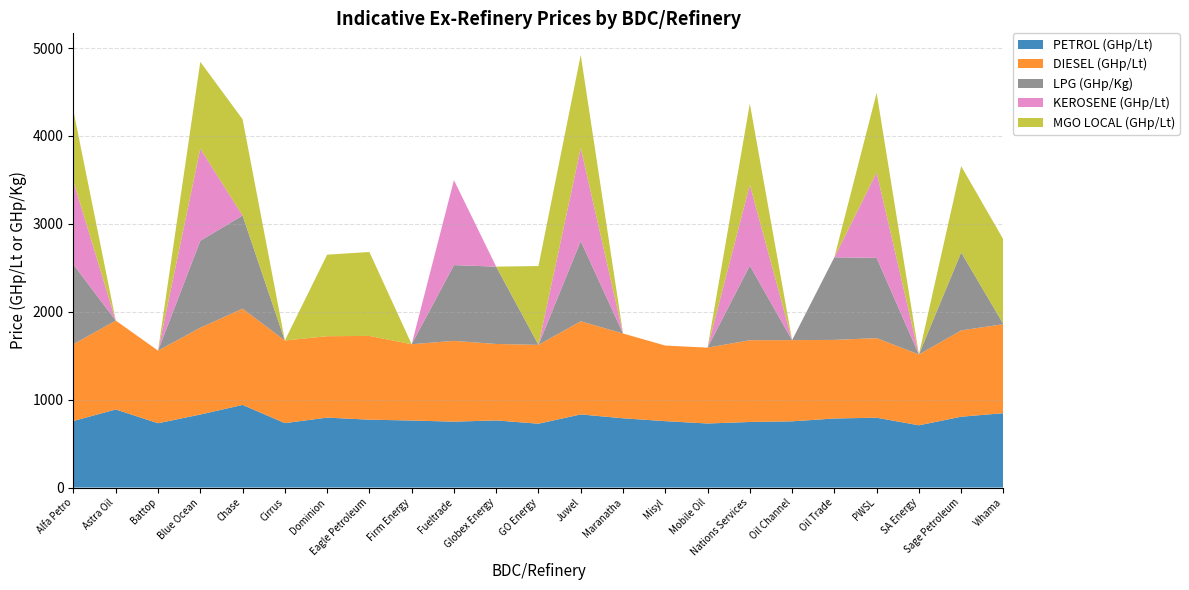

Reading left to right, extract all data points from this chart.

PETROL (GHp/Lt): 757.3	888.1	731.5	830.8	940.0	733.0	795.7	772.1	762.4	749.6	763.5	726.2	831.9	787.8	755.2	728.7	745.8	753.4	785.5	794.6	708.0	805.8	846.0
DIESEL (GHp/Lt): 873.9	1011.4	826.3	987.6	1095.1	940.0	926.2	953.1	868.1	919.2	870.0	897.0	1059.4	965.1	860.0	862.9	930.3	923.8	894.4	905.0	806.2	982.0	1012.7
LPG (GHp/Kg): 905.6	0.0	0.0	989.6	1060.0	0.0	0.0	0.0	0.0	862.0	879.8	0.0	913.4	0.0	0.0	0.0	849.3	0.0	939.8	913.3	0.0	886.9	0.0
KEROSENE (GHp/Lt): 944.2	0.0	0.0	1048.3	0.0	0.0	0.0	0.0	0.0	967.1	0.0	0.0	1057.8	0.0	0.0	0.0	918.9	0.0	0.0	972.3	0.0	0.0	0.0
MGO LOCAL (GHp/Lt): 802.7	0.0	0.0	987.6	1095.1	0.0	927.7	954.6	0.0	0.0	0.0	897.0	1059.4	0.0	0.0	0.0	923.6	0.0	0.0	905.0	0.0	982.0	962.4